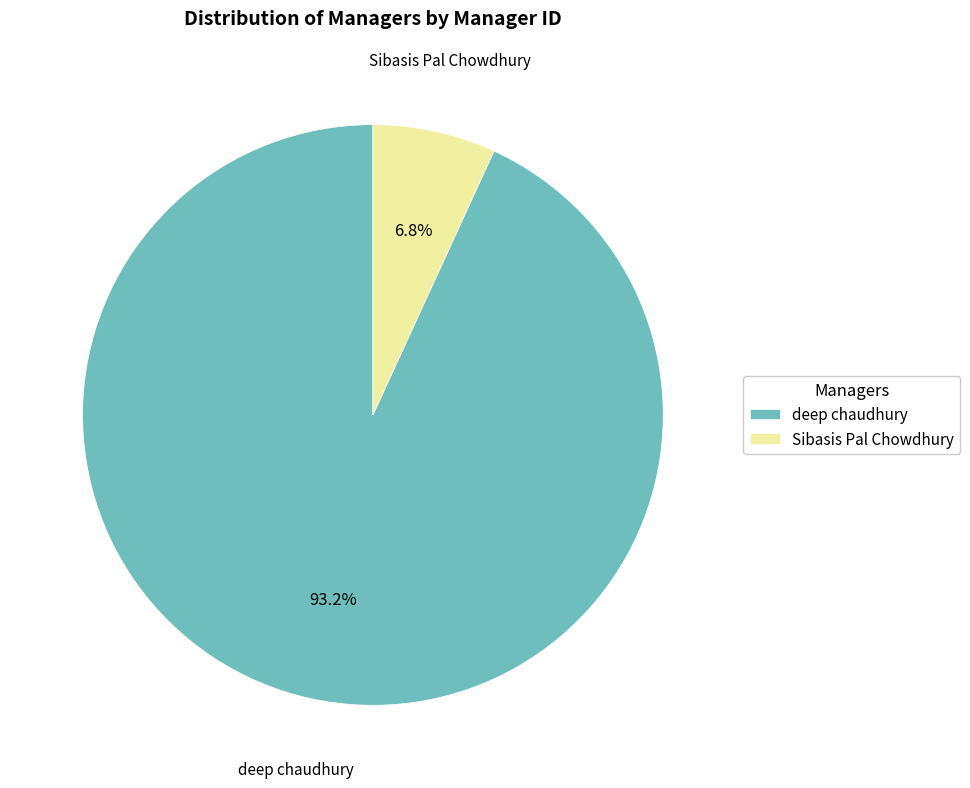

Count the number of slices in the pie.

2